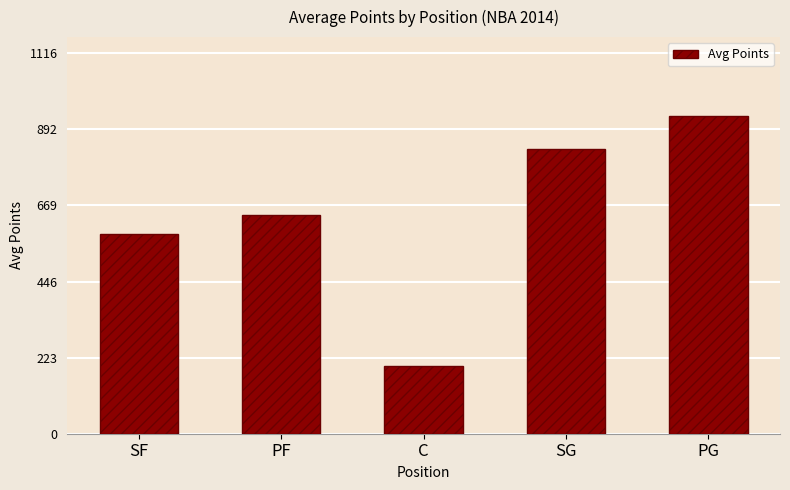

Is it true that the value at SG is 313?

False